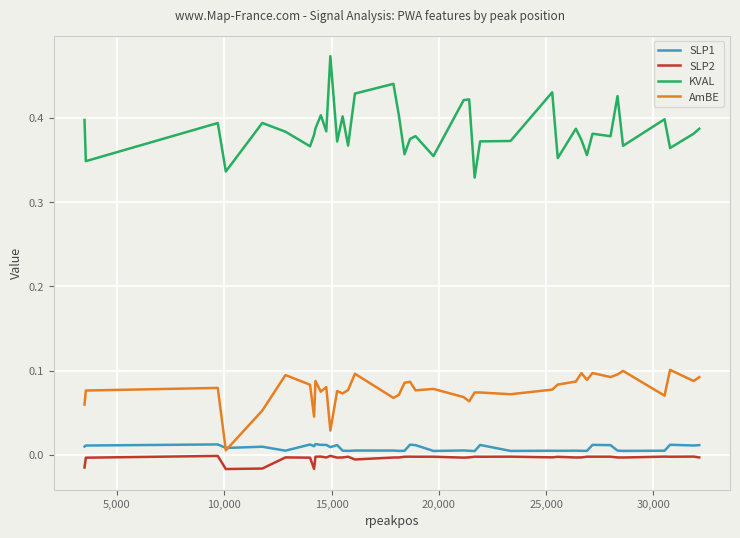

In SLP1, how many points are higher than both neighbors (excluding endpoints)?

13